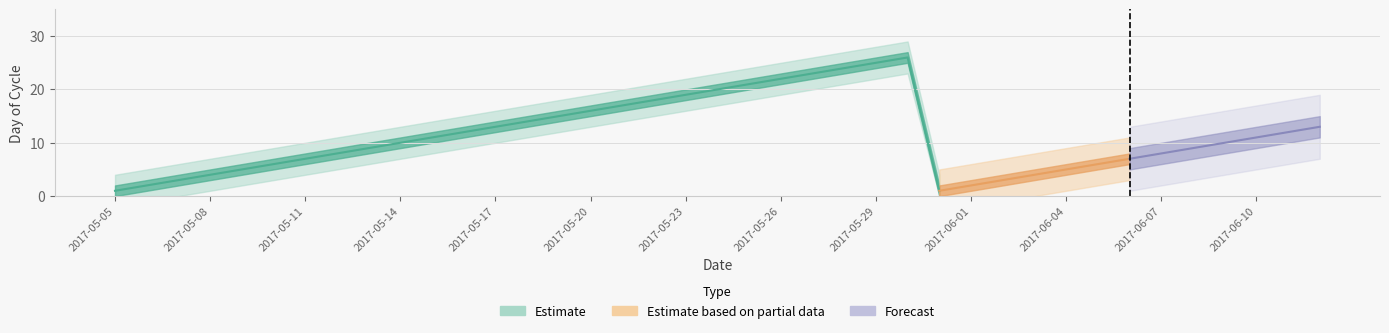

What position from the right is 2?

37